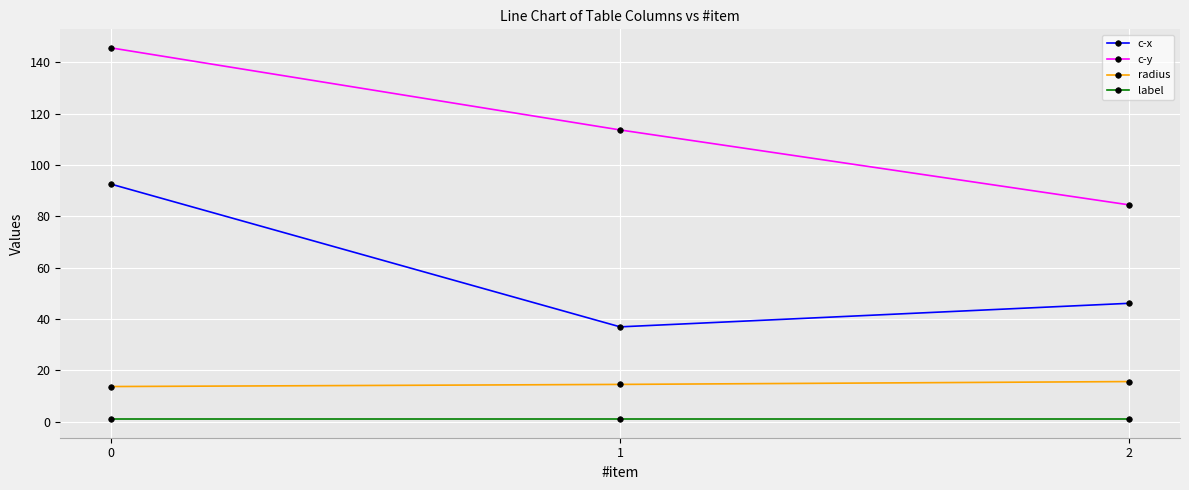

What is the difference between the maximum and minimum values in the radius series?

1.9